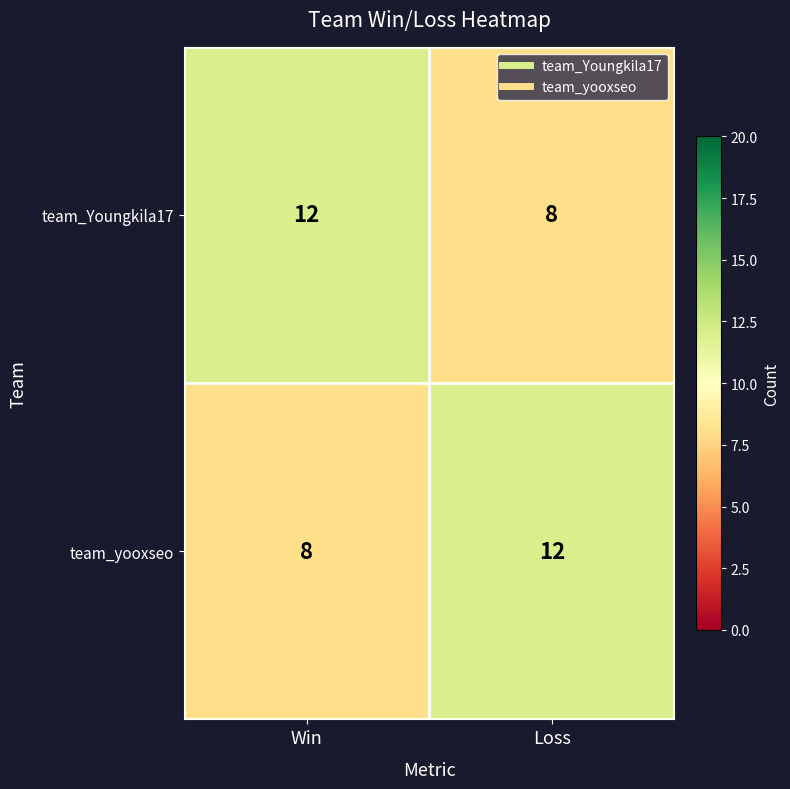

Where is team_yooxseo nearest to the value 10?

Win